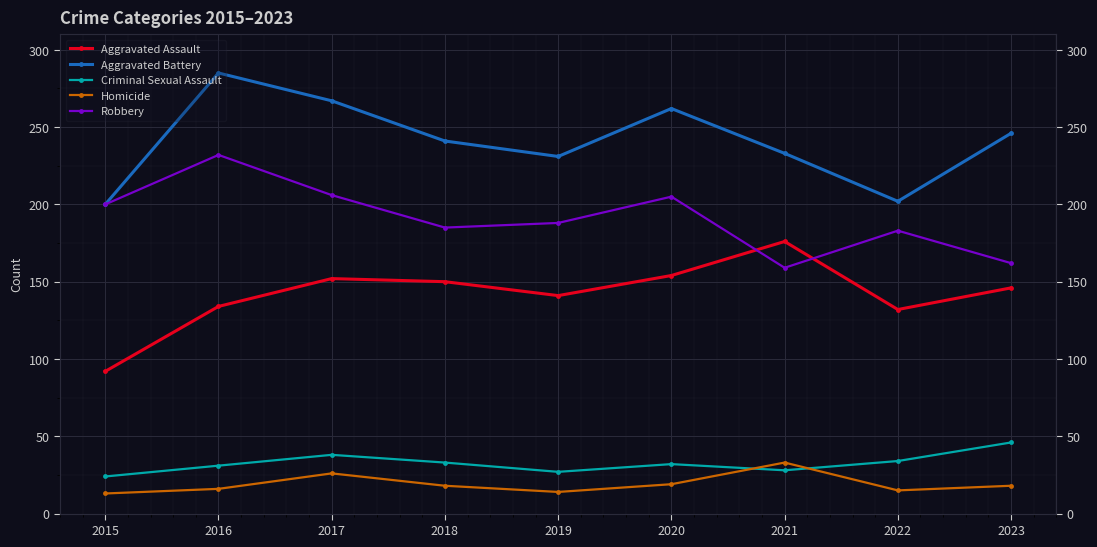

What is the average value of the Aggravated Battery series?

241